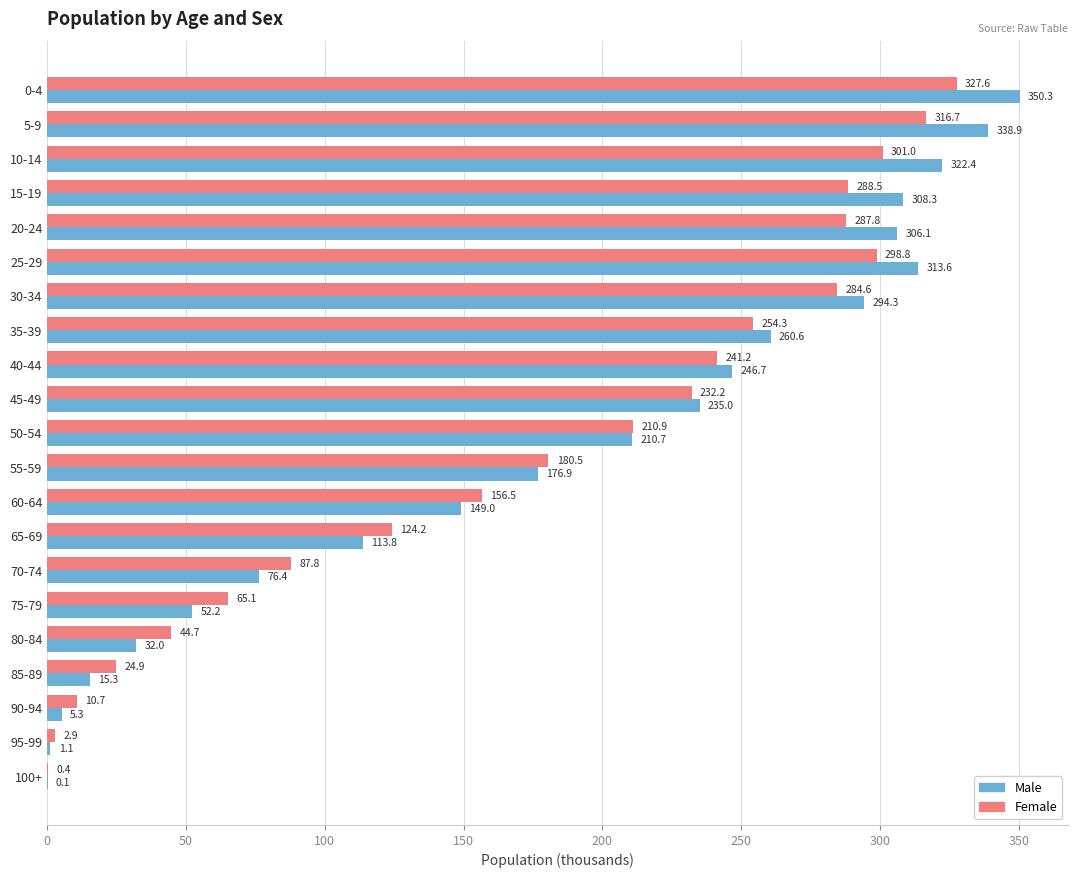

True or false: Female has a value of 460.0 at 10-14.

False